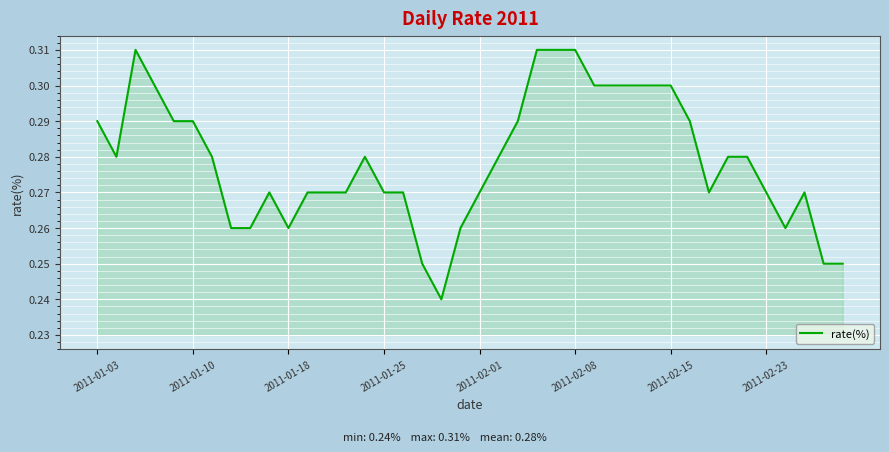

Does the chart display data point markers on the line(s)?

No